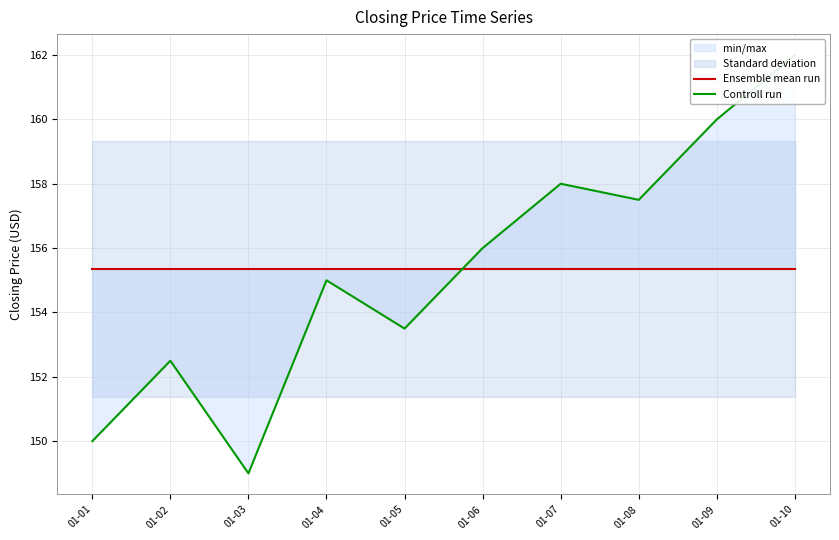

Which category has the lowest value in the Ensemble mean run series?

01-01